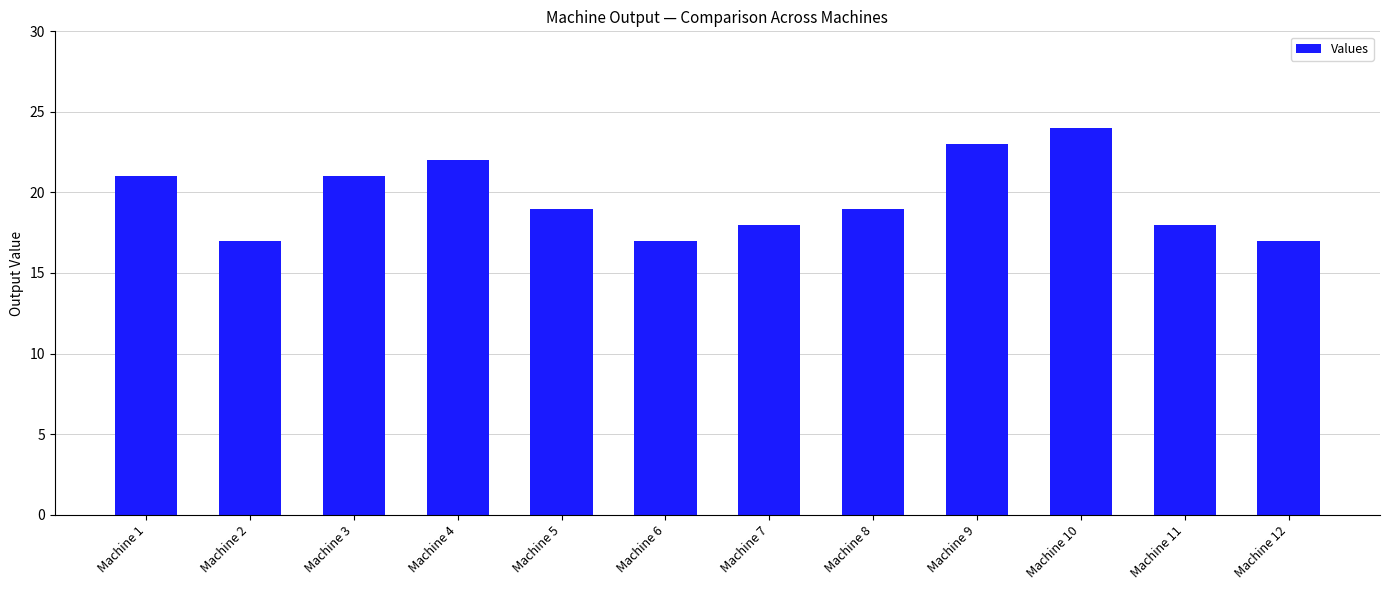

What is the change in value from Machine 6 to Machine 10?

+7